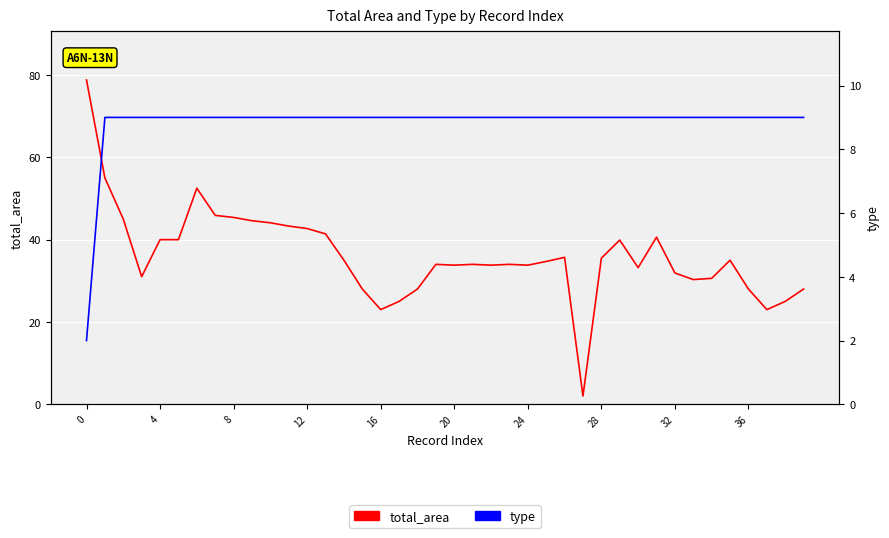

What value does the type series have at 30?

9.0